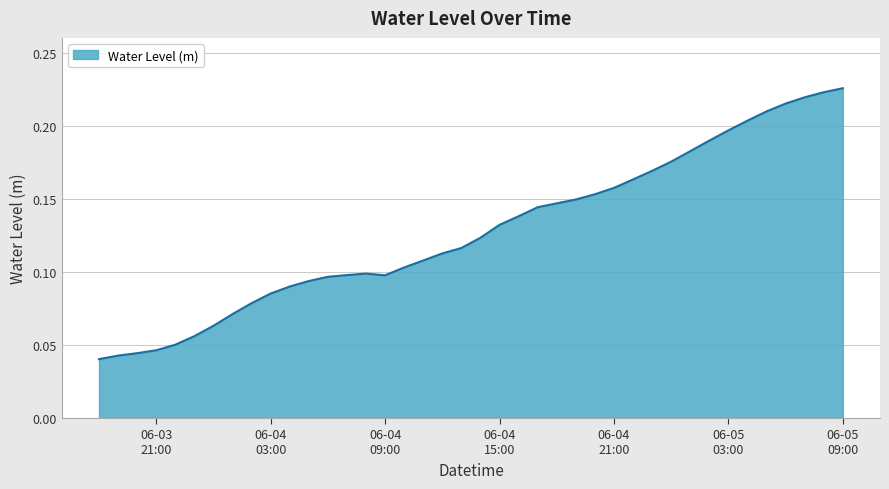

Reading left to right, what are all the values shown in this chart?

0.0	0.0	0.0	0.0	0.1	0.1	0.1	0.1	0.1	0.1	0.1	0.1	0.1	0.1	0.1	0.1	0.1	0.1	0.1	0.1	0.1	0.1	0.1	0.1	0.1	0.1	0.2	0.2	0.2	0.2	0.2	0.2	0.2	0.2	0.2	0.2	0.2	0.2	0.2	0.2